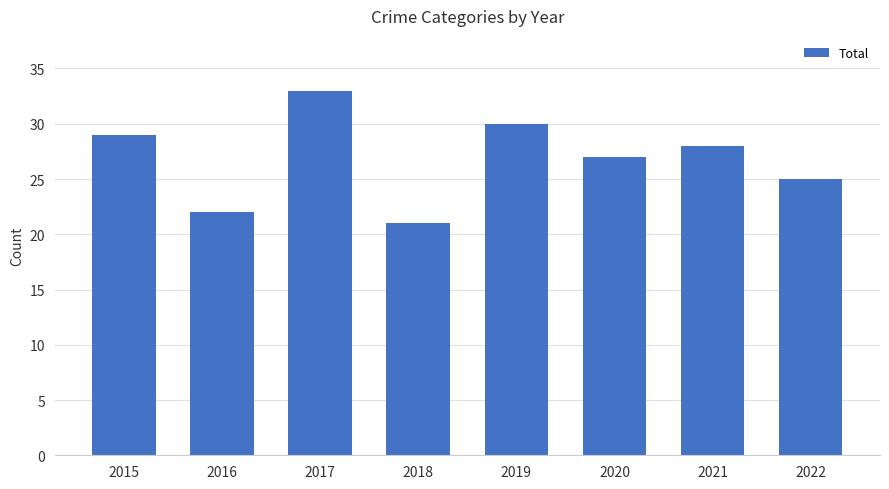

Is it true that the value at 2021 is 39?

False